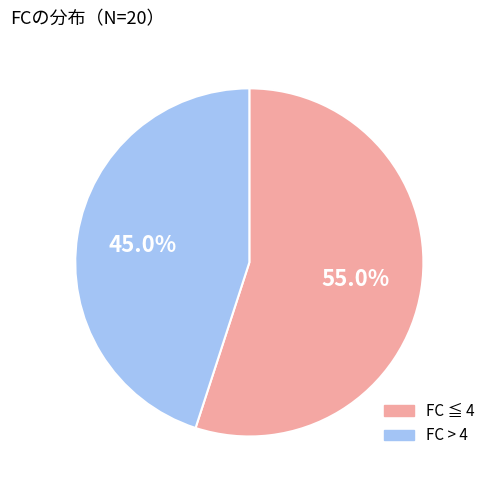

Which slice is the largest?

FC ≦ 4